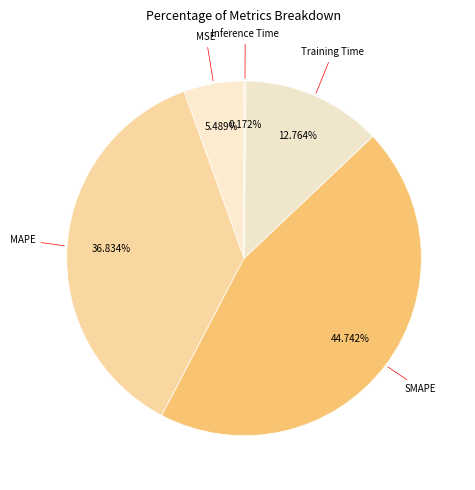

Rank the categories by value from highest to lowest.

SMAPE, MAPE, Training Time, MSE, Inference Time